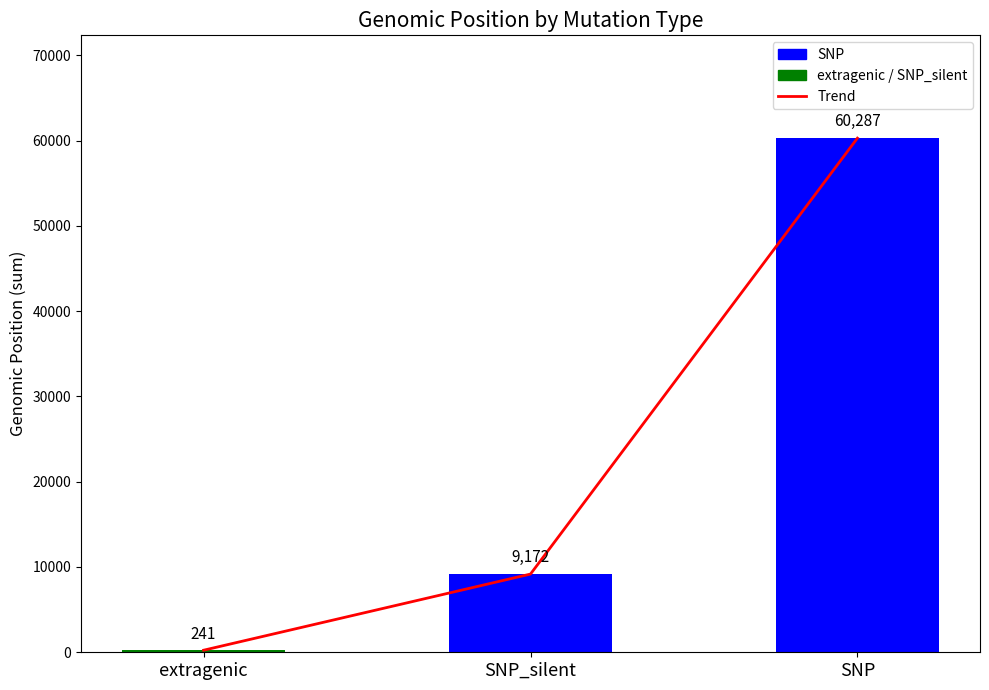

Reading left to right, extract all data points from this chart.

extragenic=241	SNP_silent=9172	SNP=60287